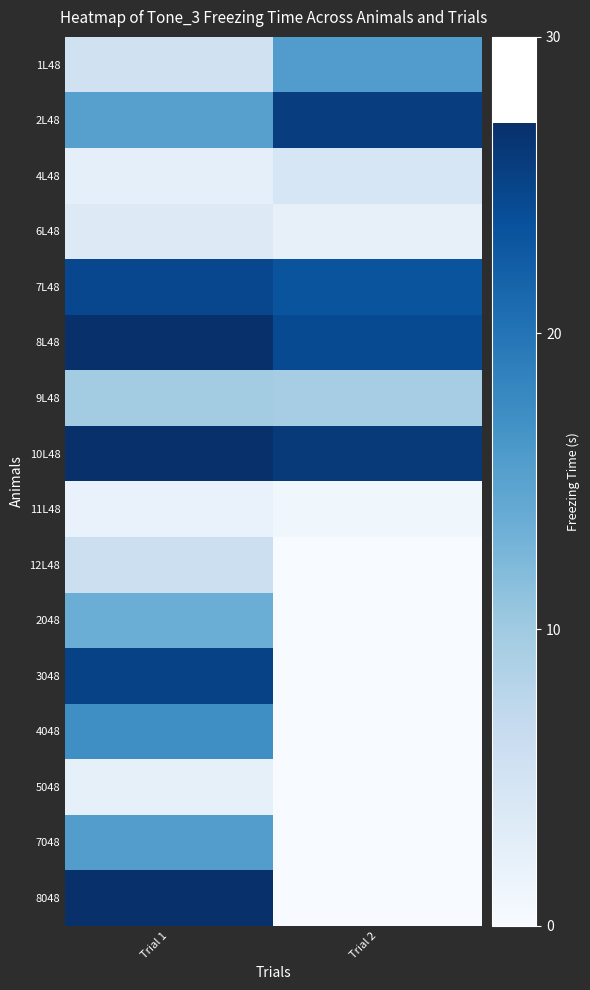

At which category does the chart reach its minimum across all series?

Trial 2